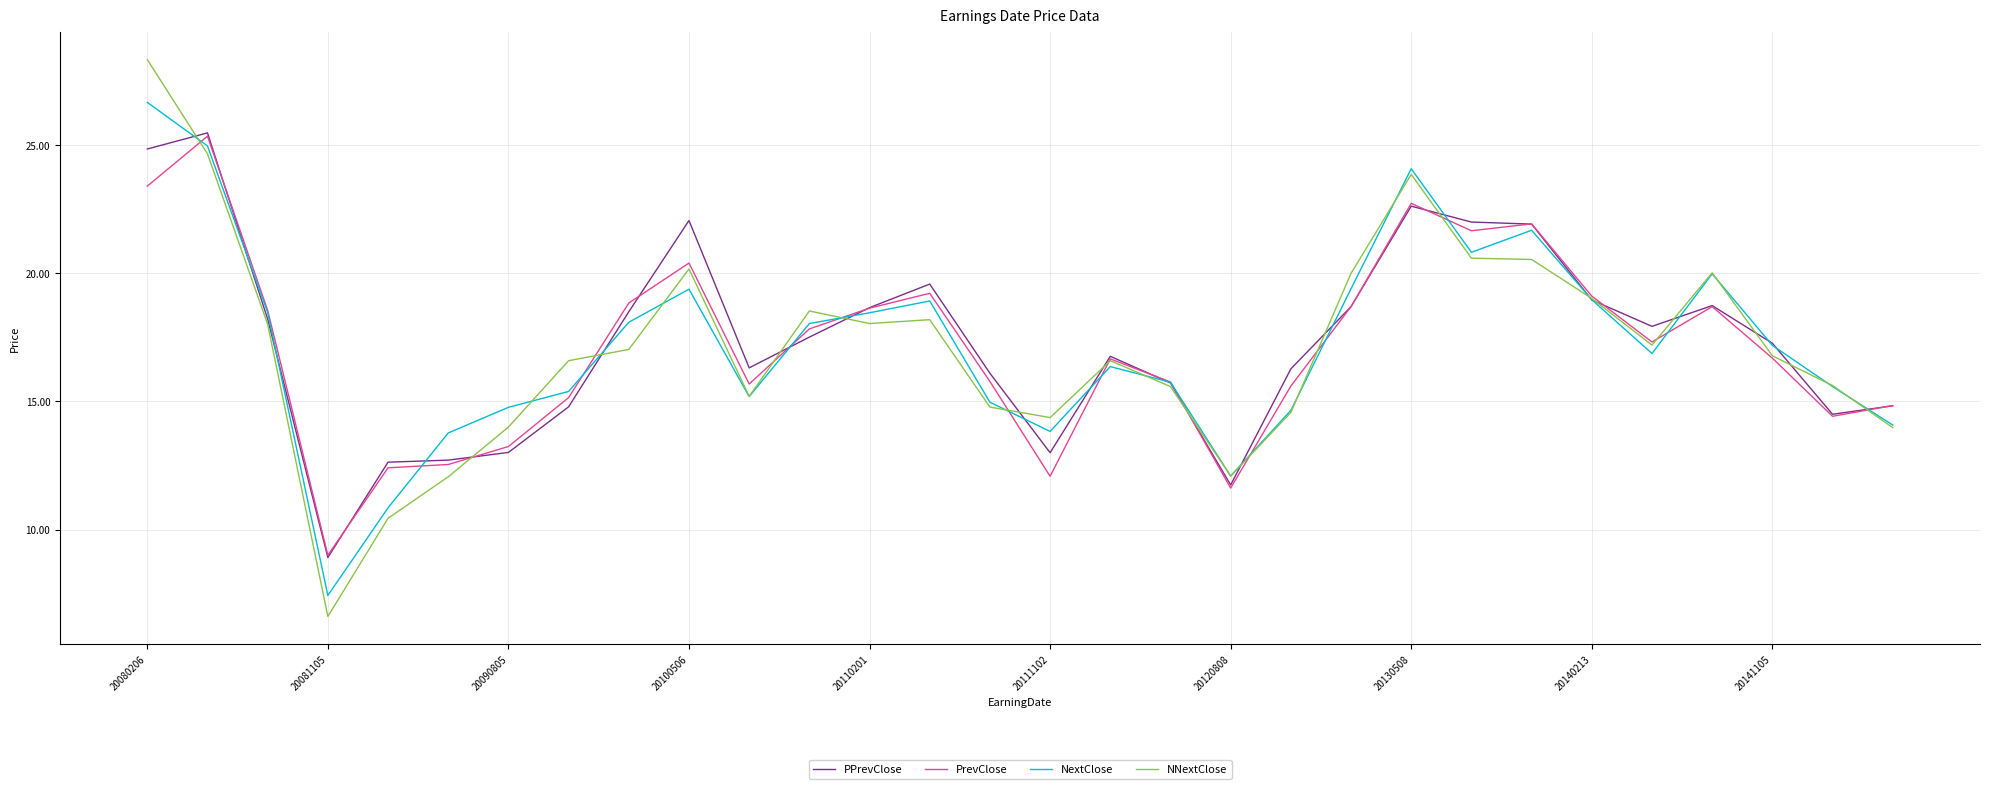

Which series has the largest range (max minus min)?

NNextClose